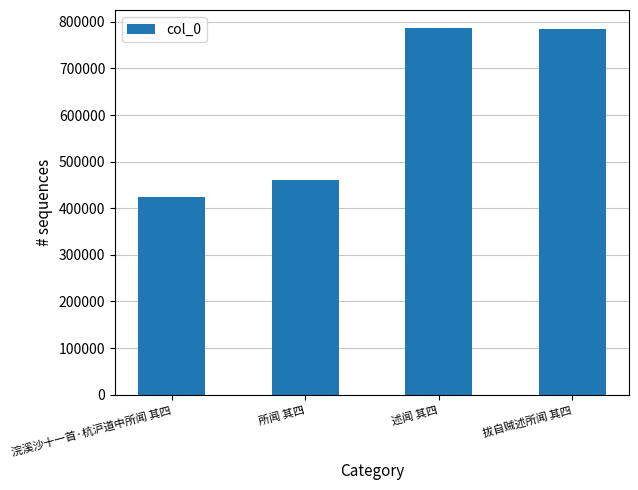

What is the label of the 3rd bar from the right?

所闻 其四